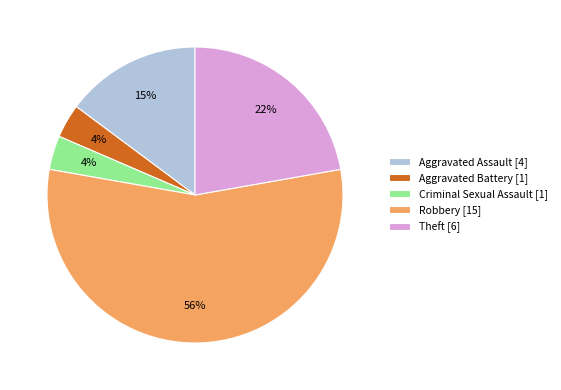

Does Robbery [15] account for over 50% of the chart?

Yes